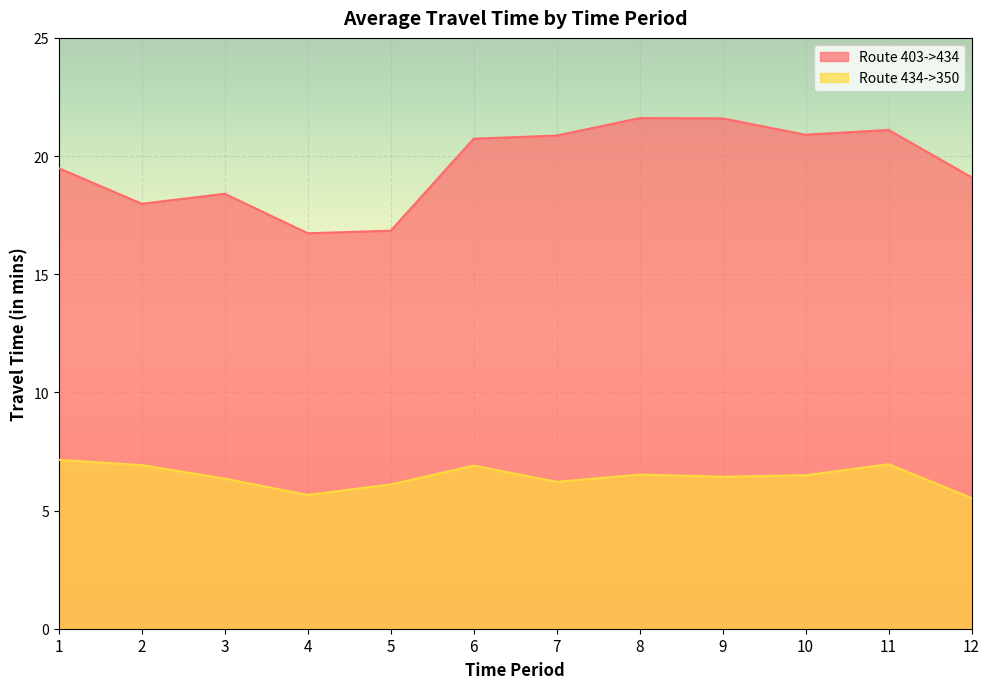

What is the total value across all series at 4?

22.4